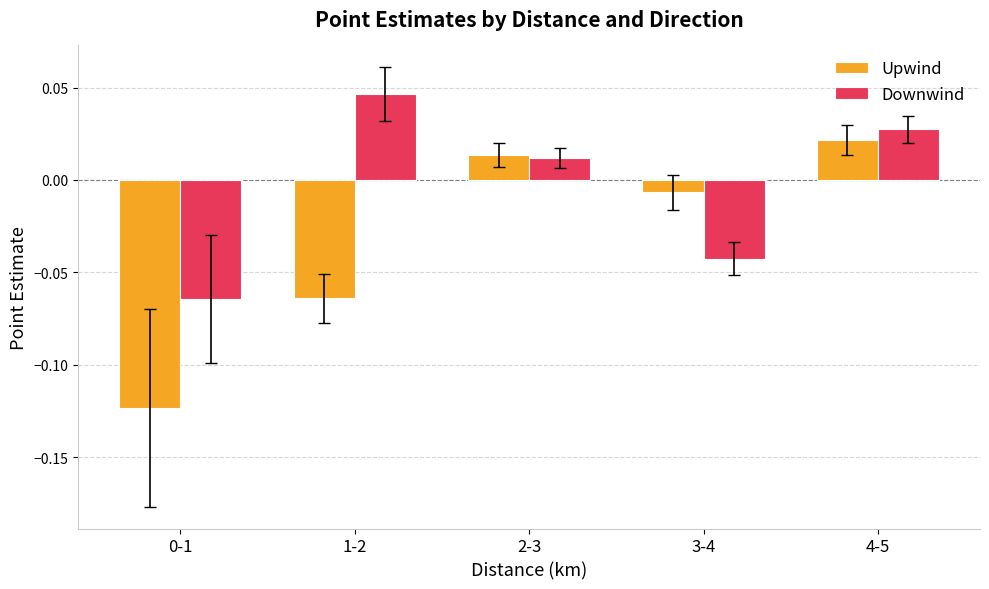

Rank the series by their maximum value, from lowest to highest.

Upwind, Downwind